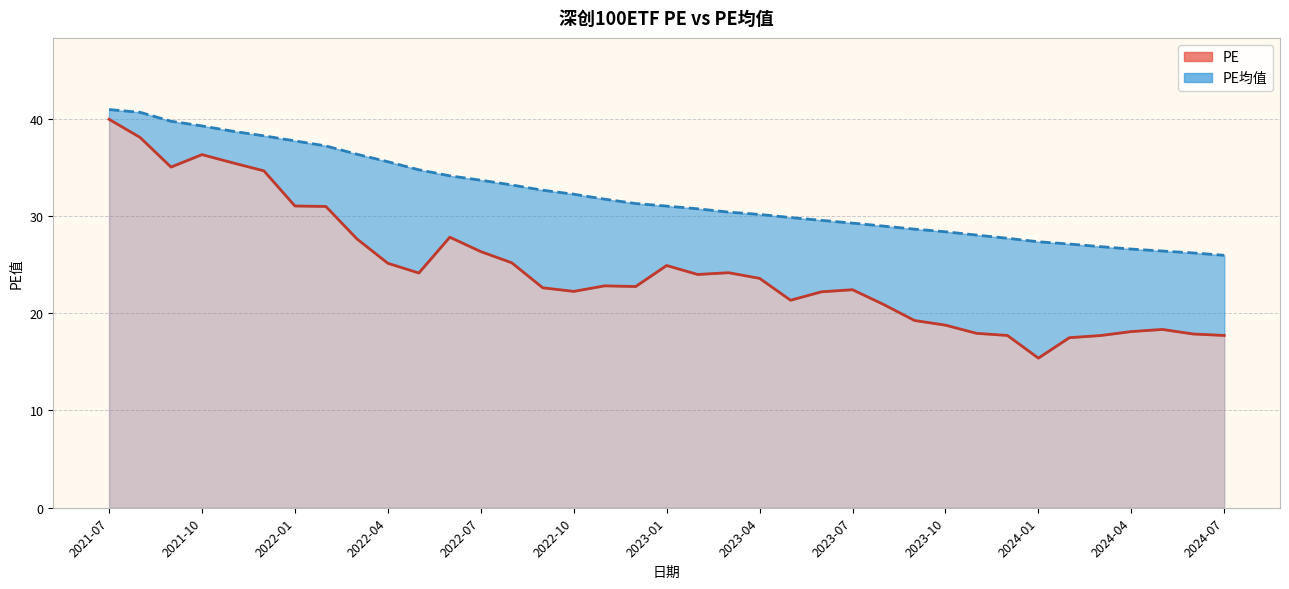

The value of PE (line) at 2023-07 is 22.4. True or false?

True